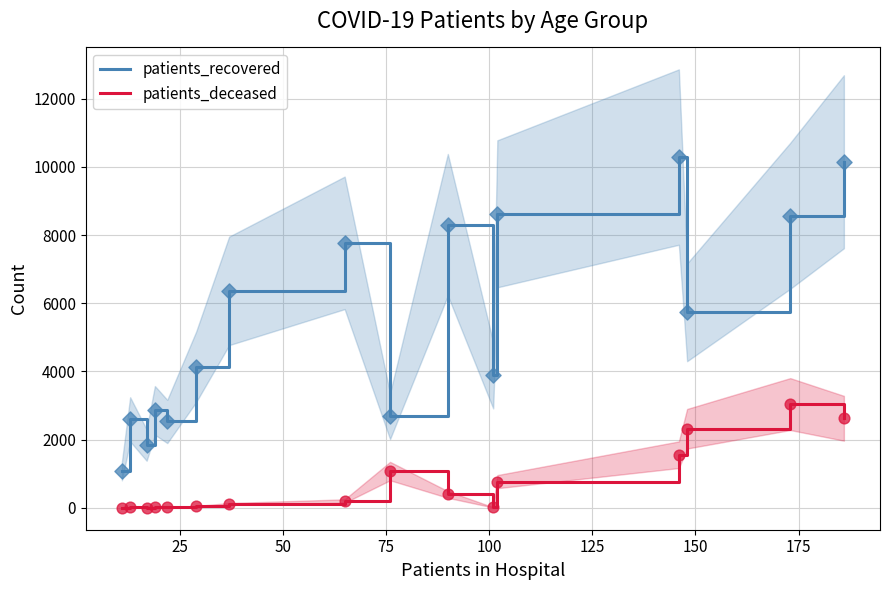

What is the maximum value for patients_recovered?

10285